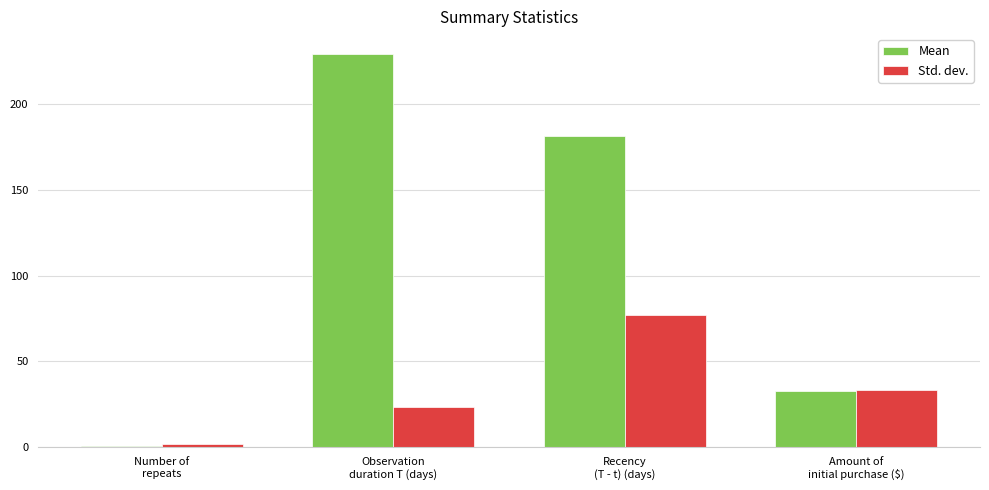

What is the sum of all Mean values?

443.7